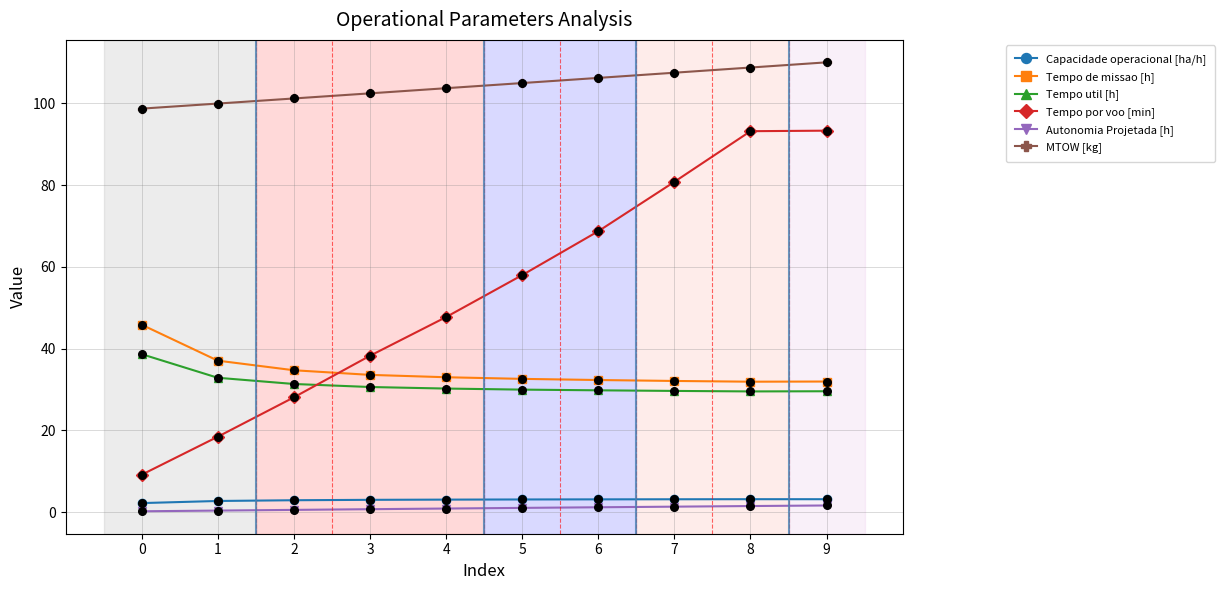

At how many categories does at least one series exceed 93?

10